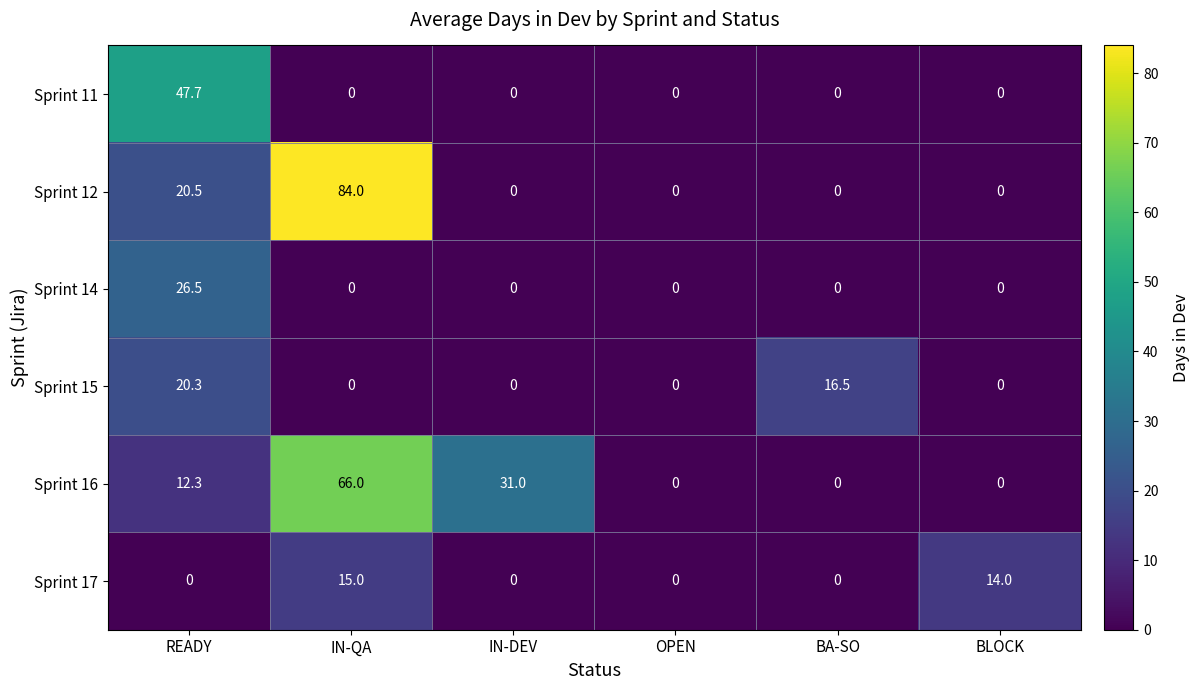

At READY, list the series in order from largest to smallest.

Sprint 11, Sprint 14, Sprint 12, Sprint 15, Sprint 16, Sprint 17